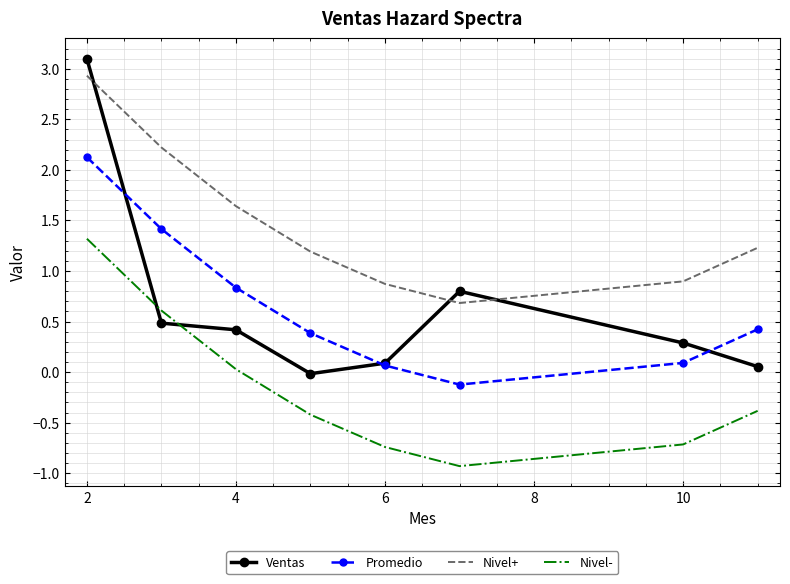

What are all the series names shown in the legend?

Ventas, Promedio, Nivel+, Nivel-